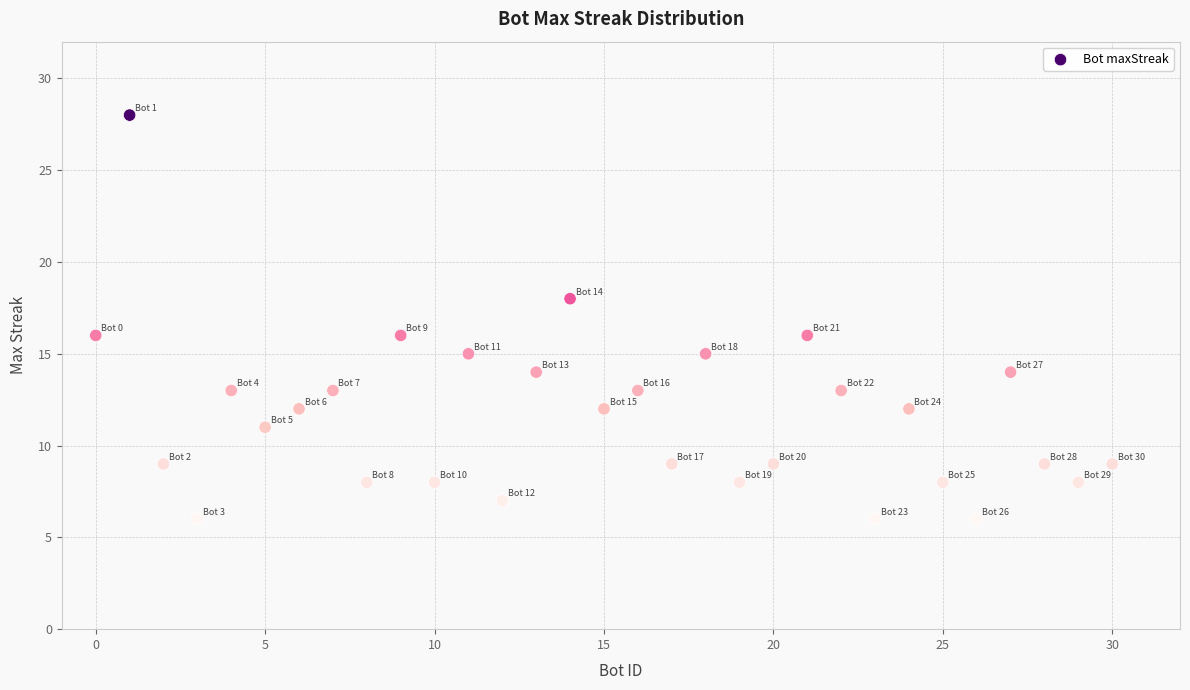

What is the range of X values (max minus min)?

30